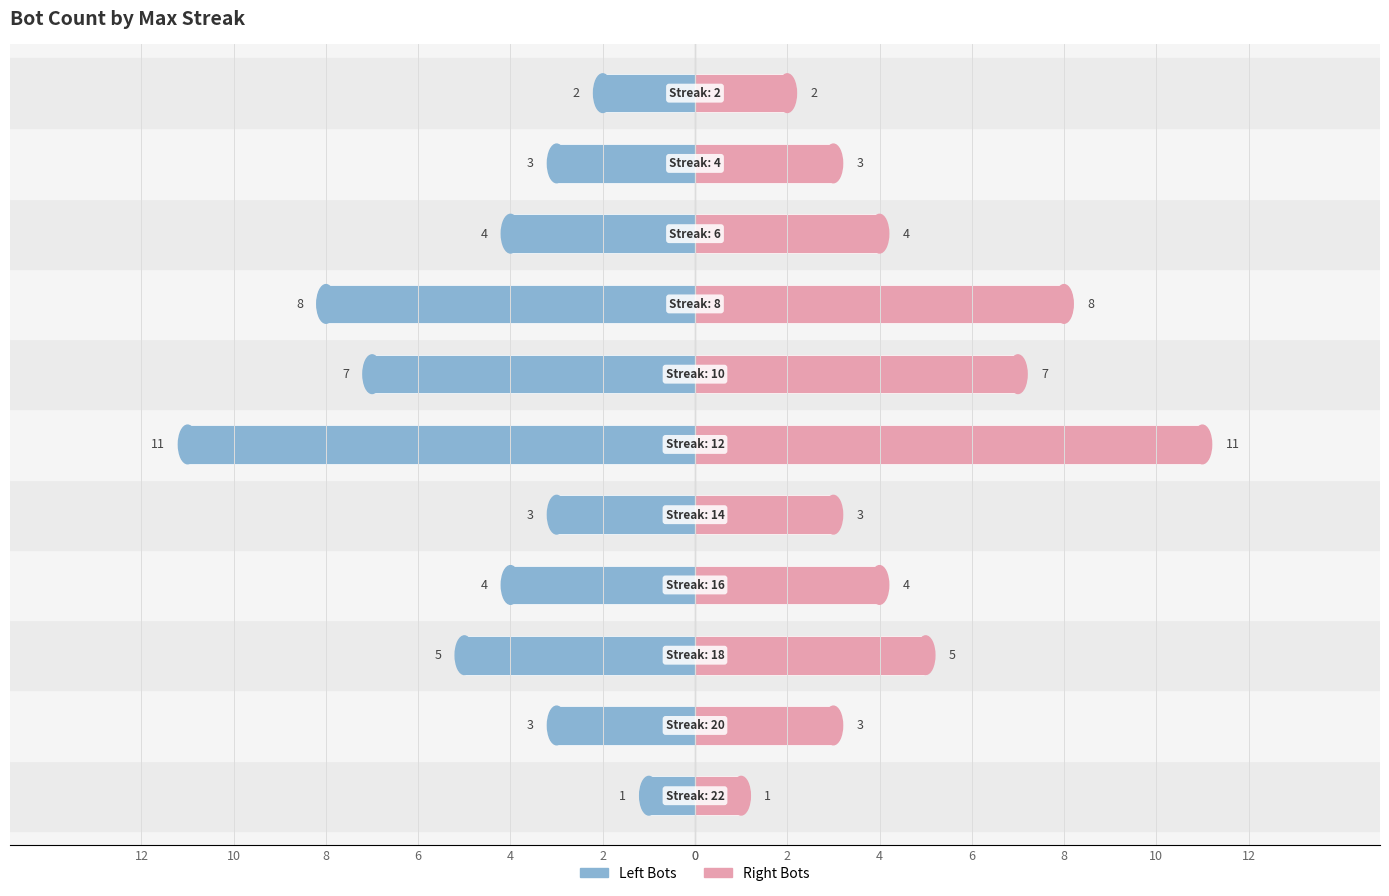

Which series has the widest spread of values?

Left (Bot count)